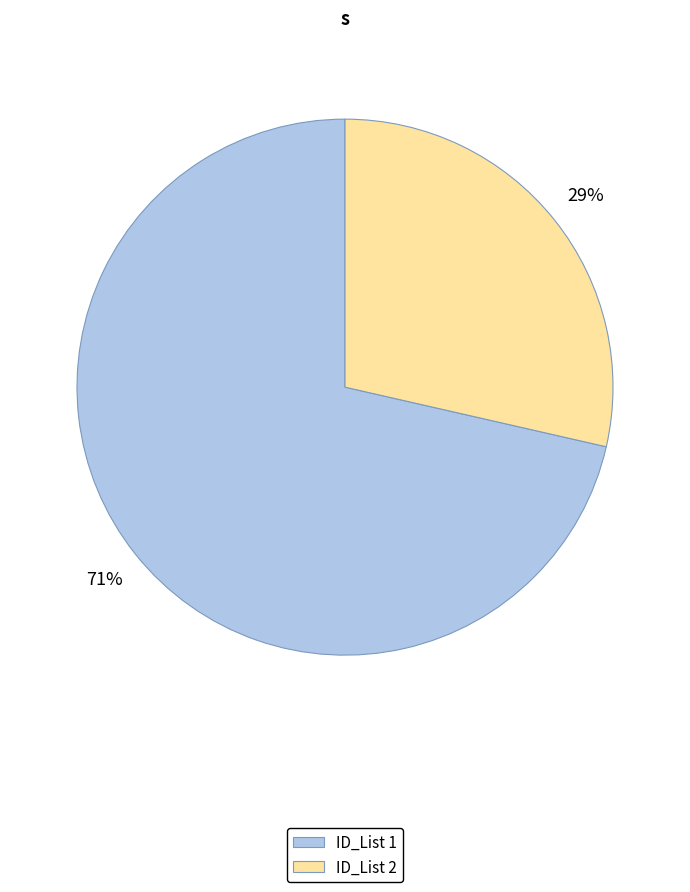

Is there any slice that represents more than half of the pie?

Yes